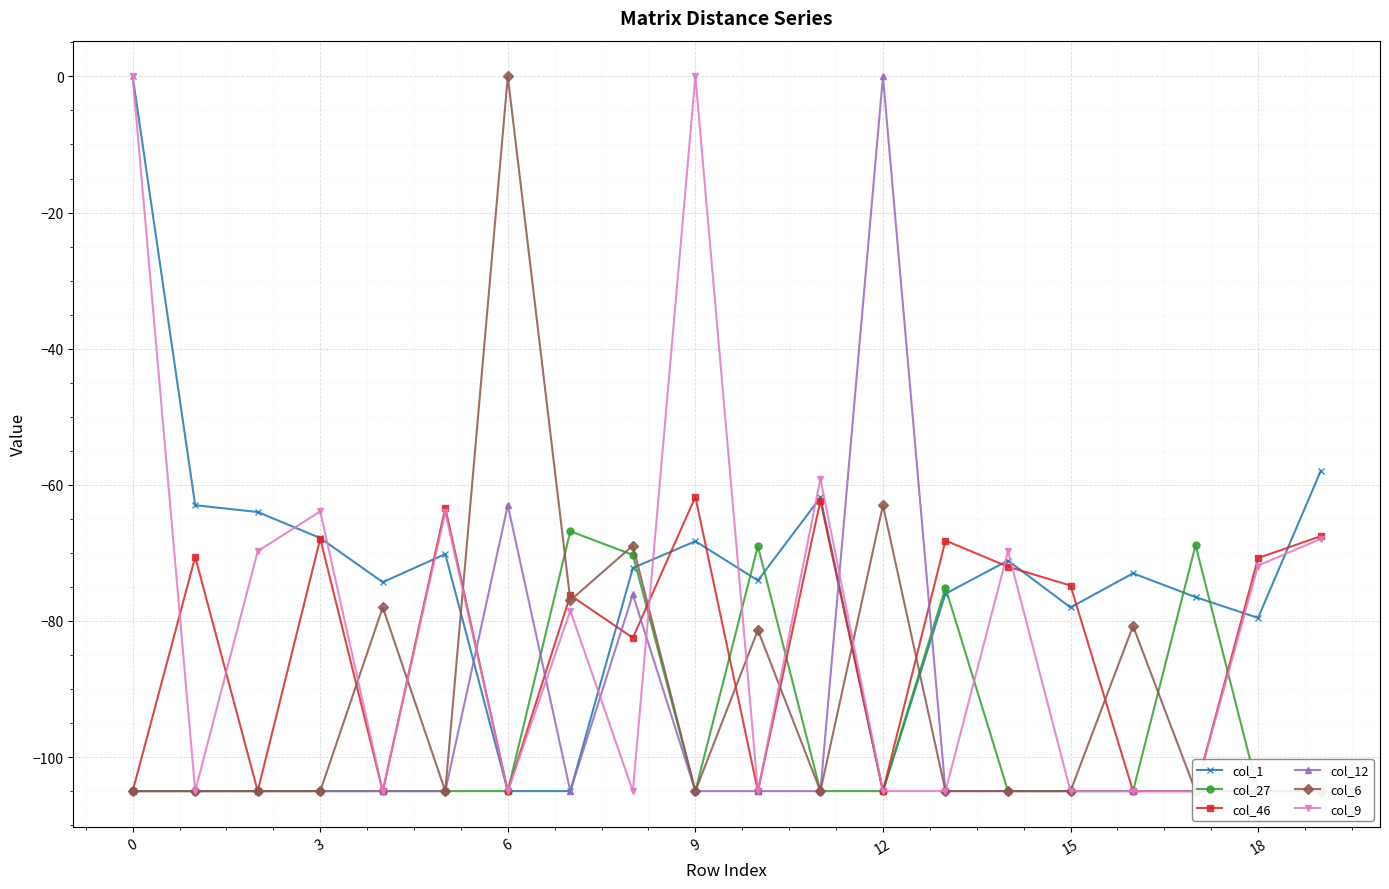

The value of col_1 at 15 is -78.0. True or false?

True